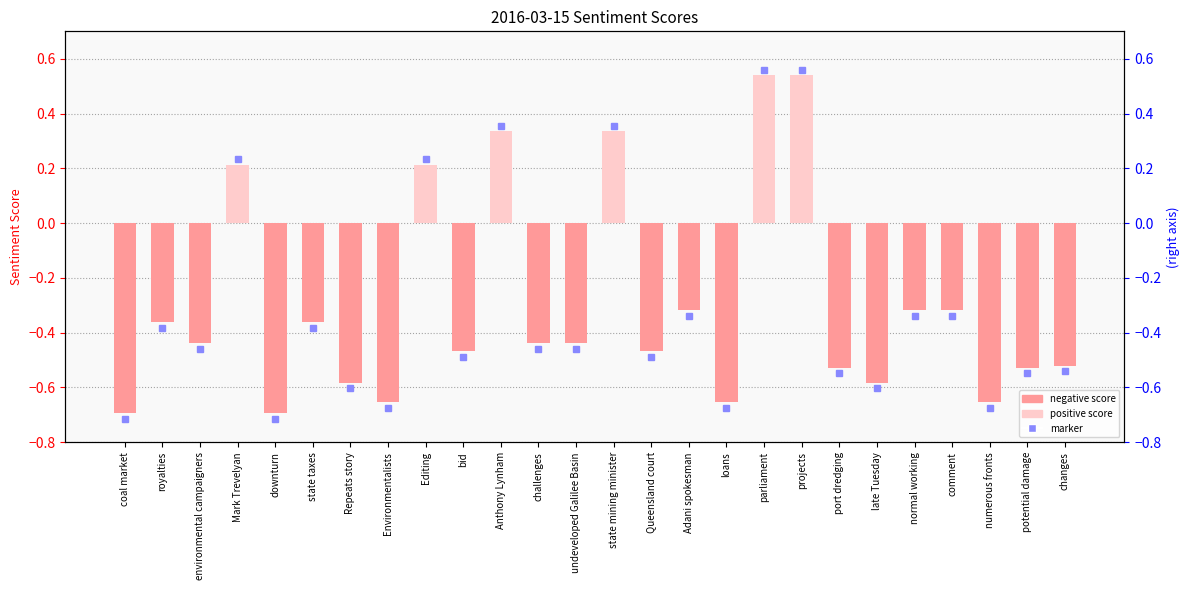

Rank the categories by value from lowest to highest.

coal market, downturn, Environmentalists, loans, numerous fronts, Repeats story, late Tuesday, port dredging, potential damage, changes, bid, Queensland court, environmental campaigners, challenges, undeveloped Galilee Basin, royalties, state taxes, Adani spokesman, normal working, comment, Mark Trevelyan, Editing, Anthony Lynham, state mining minister, parliament, projects